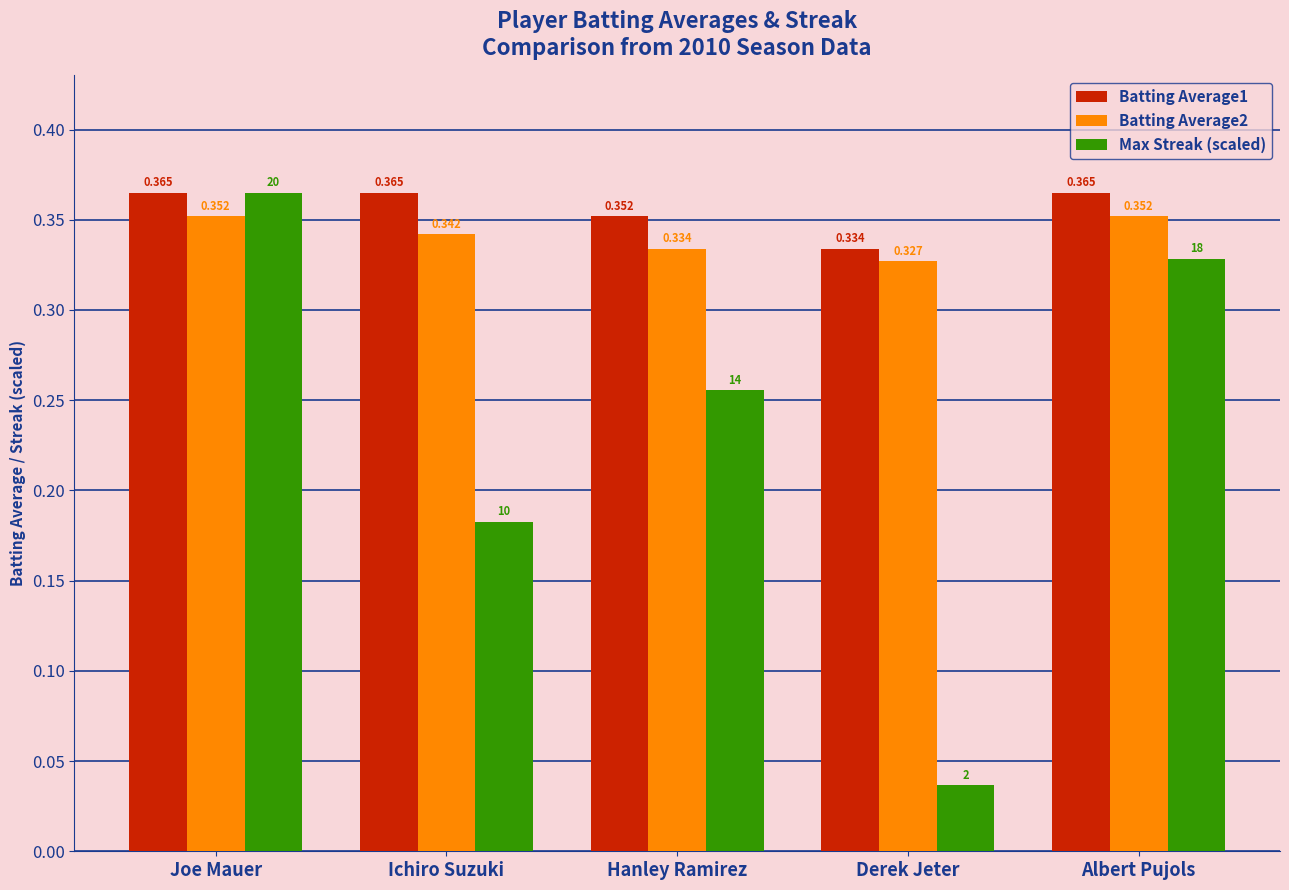

List the labels in order of Max Streak (scaled) value, smallest first.

Derek Jeter, Ichiro Suzuki, Hanley Ramirez, Albert Pujols, Joe Mauer